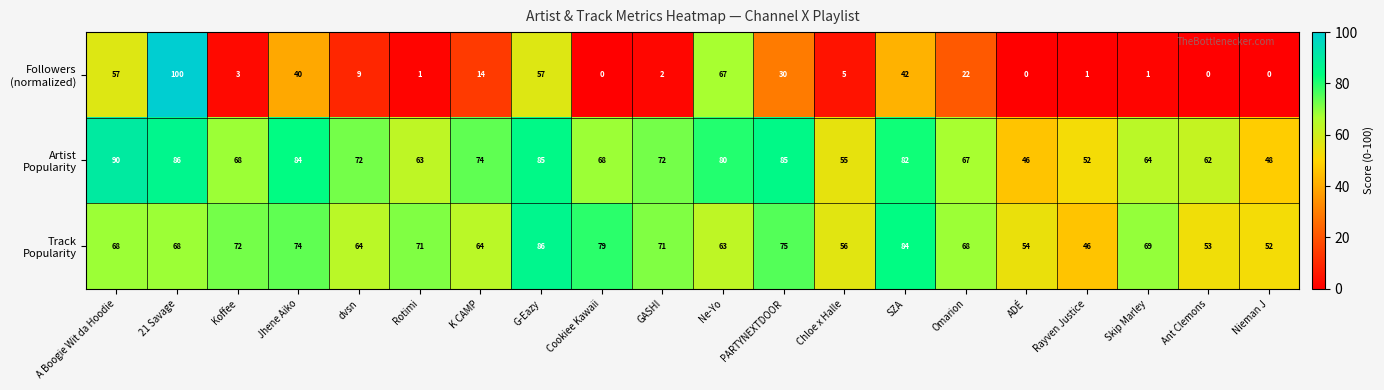

At which category is the sum across all series the highest?

21 Savage